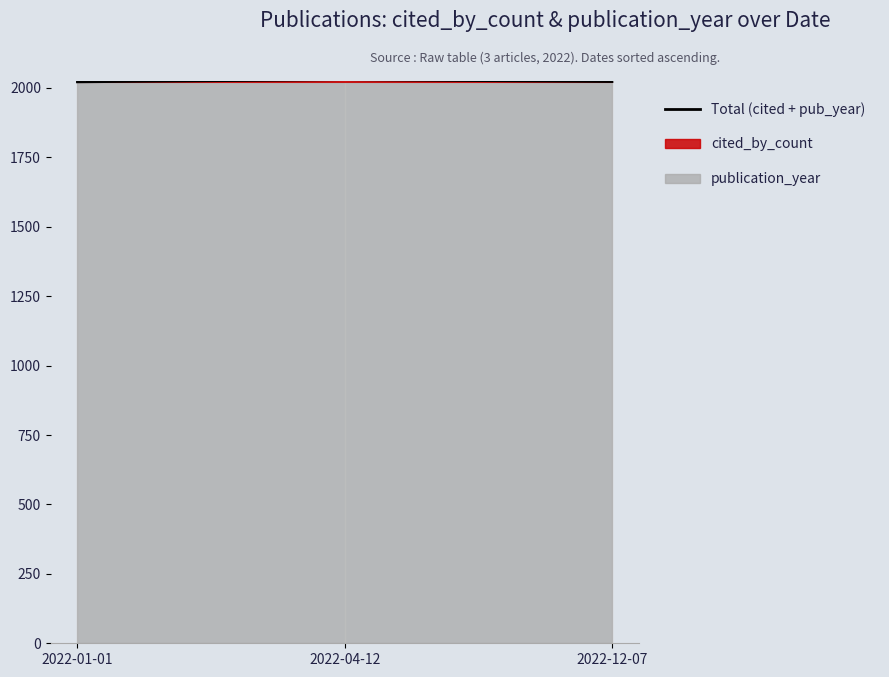

What is the ratio of the value at 2022-12-07 to the value at 2022-04-12?

1.0